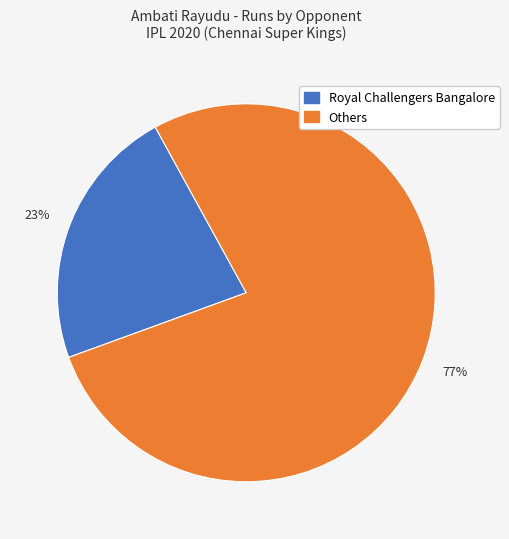

Is there any slice that represents more than half of the pie?

Yes